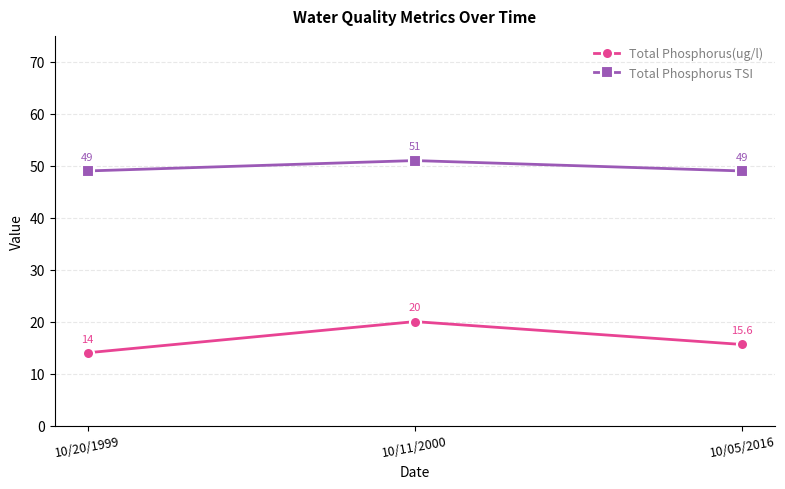

Rank the series at 10/05/2016 from lowest to highest value.

Total Phosphorus(ug/l), Total Phosphorus TSI